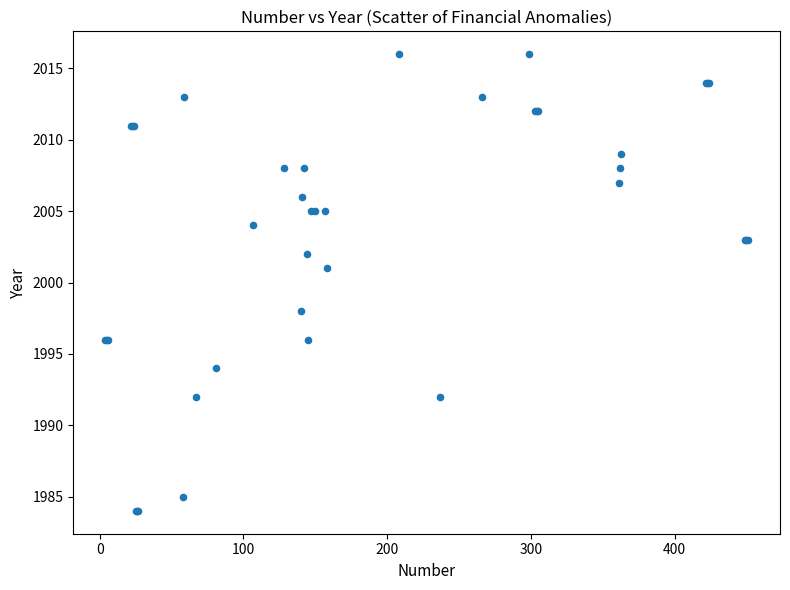

What Y value in the scatter plot is closest to 2000?

2001